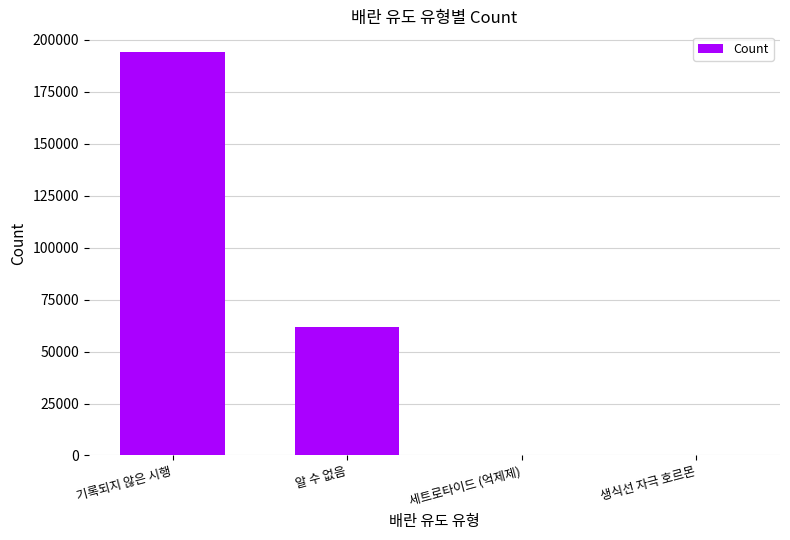

Reading right to left, list all the values displayed in this chart.

1	1	61917	194432